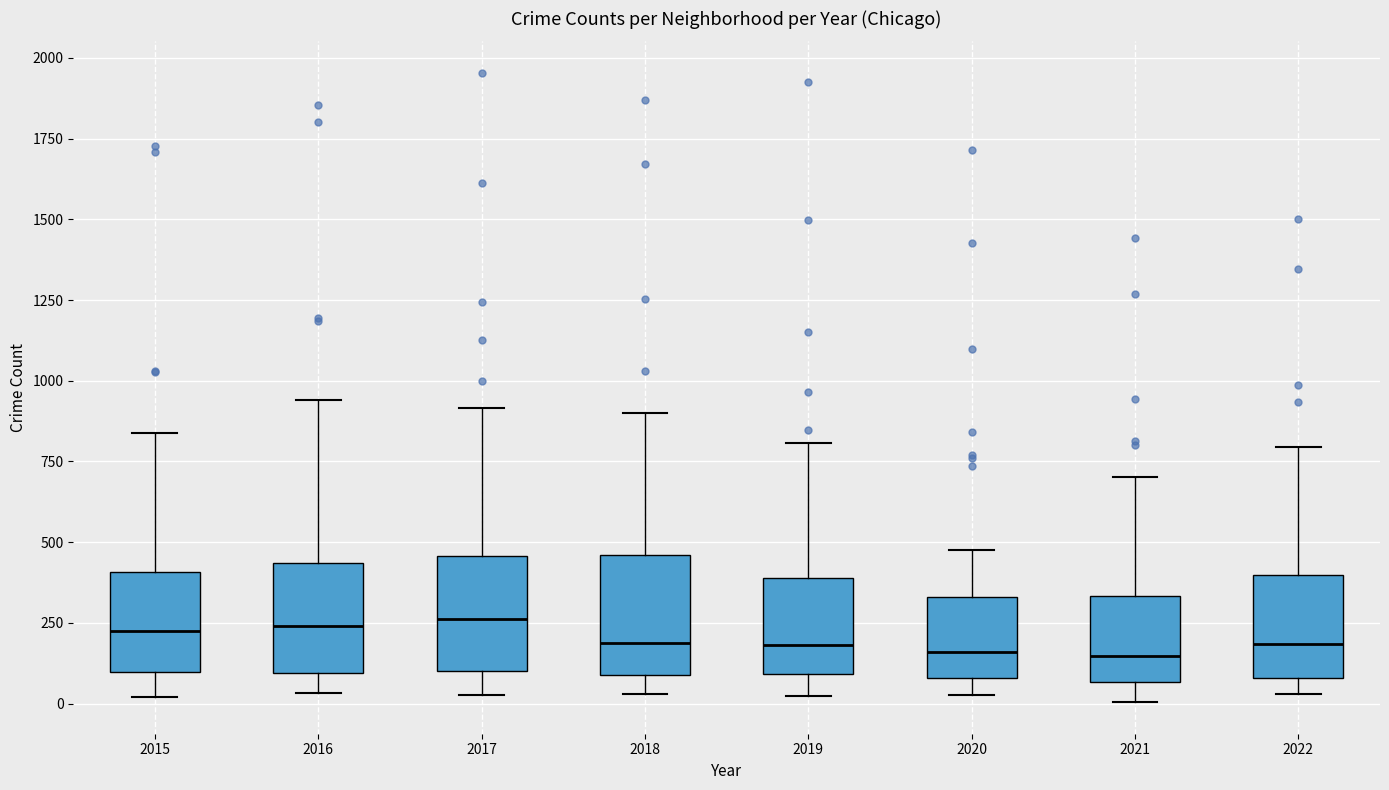

Reading left to right, read every box against the y-axis: the position of its median line, the range the box covers, and the ends of its whiskers. The values are not printed on the chart, so give them approximately, as read against the axis.

2015: median 200, box 100 to 400, whiskers 0 to 850
2016: median 250, box 100 to 450, whiskers 50 to 950
2017: median 250, box 100 to 450, whiskers 50 to 900
2018: median 200, box 100 to 450, whiskers 50 to 900
2019: median 200, box 100 to 400, whiskers 0 to 800
2020: median 150, box 100 to 350, whiskers 50 to 500
2021: median 150, box 50 to 350, whiskers 0 to 700
2022: median 200, box 100 to 400, whiskers 50 to 800